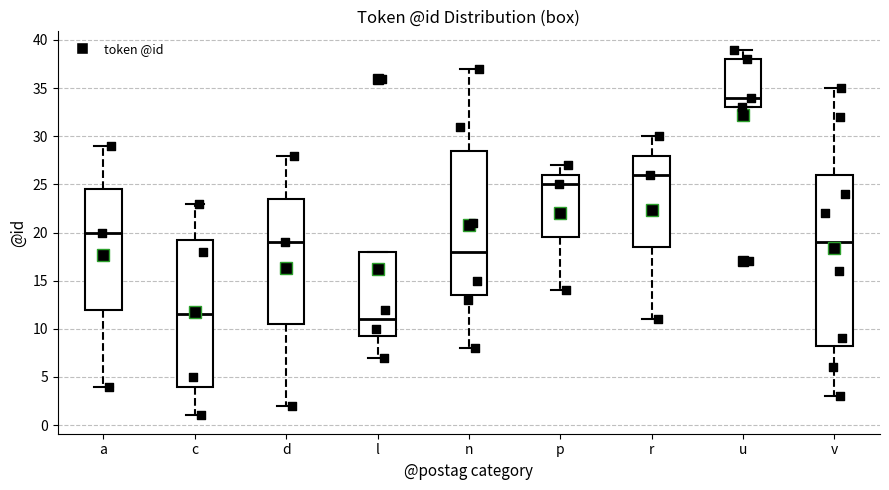

Reading left to right, read every box against the y-axis: the position of its median line, the range the box covers, and the ends of its whiskers. The values are not printed on the chart, so give them approximately, as read against the axis.

a: median 20.0, box 12.0 to 24.5, whiskers 4.0 to 29.0
c: median 11.5, box 4.0 to 19.5, whiskers 1.0 to 23.0
d: median 19.0, box 10.5 to 23.5, whiskers 2.0 to 28.0
l: median 11.0, box 9.5 to 18.0, whiskers 7.0 to 18.0
n: median 18.0, box 13.5 to 28.5, whiskers 8.0 to 37.0
p: median 25.0, box 19.5 to 26.0, whiskers 14.0 to 27.0
r: median 26.0, box 18.5 to 28.0, whiskers 11.0 to 30.0
u: median 34.0, box 33.0 to 38.0, whiskers 33.0 to 39.0
v: median 19.0, box 8.5 to 26.0, whiskers 3.0 to 35.0